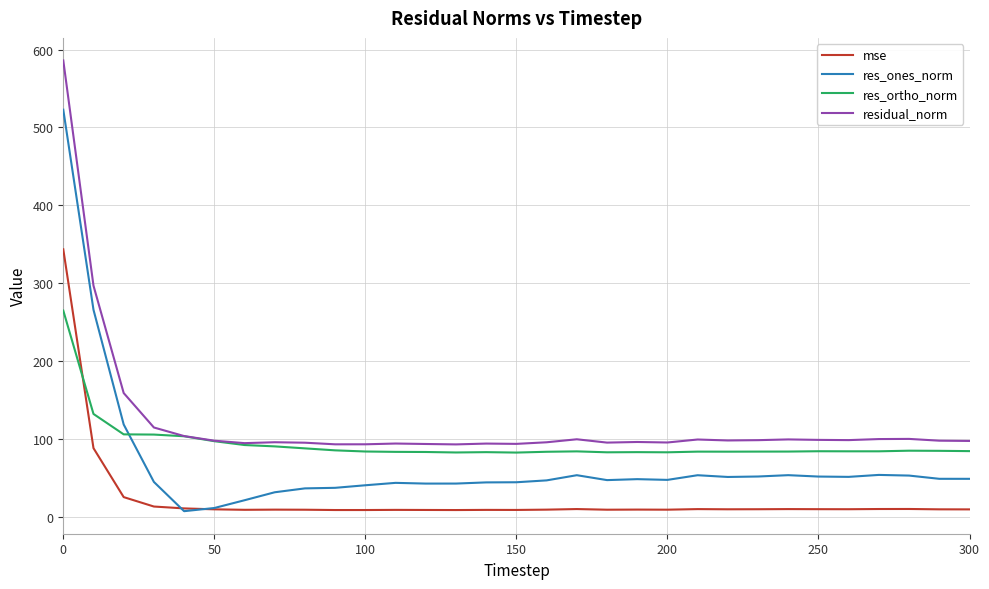

True or false: residual_norm and res_ones_norm cross at least once.

False